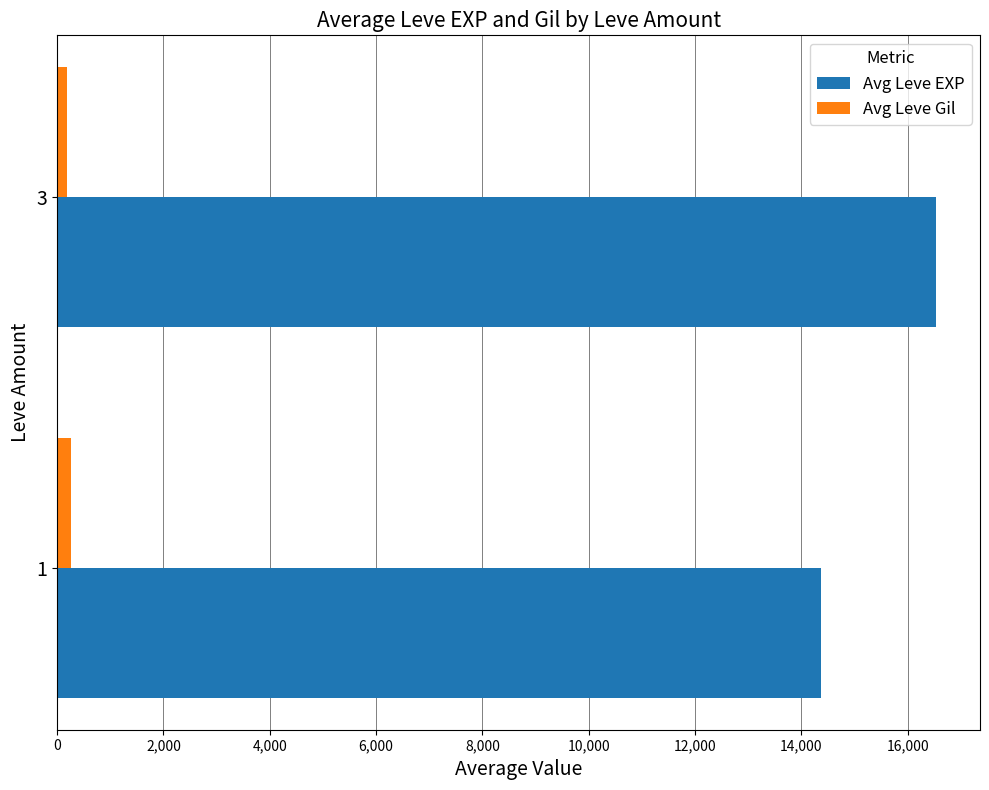

Which series has the largest range (max minus min)?

Avg Leve EXP